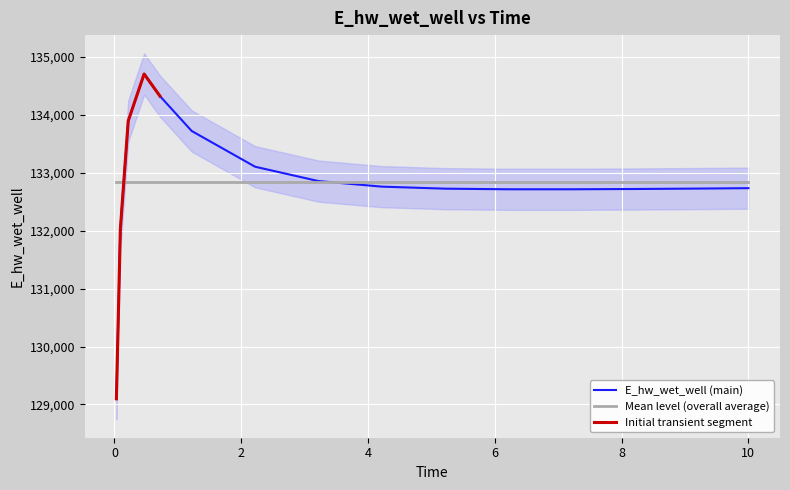

Reading right to left, extract all data points from this chart.

132731.3	132727.7	132724.2	132716.9	132712.1	132712.0	132722.5	132757.6	132853.3	133101.3	133717.8	134319.2	134700.7	133892.1	132021.0	129097.4